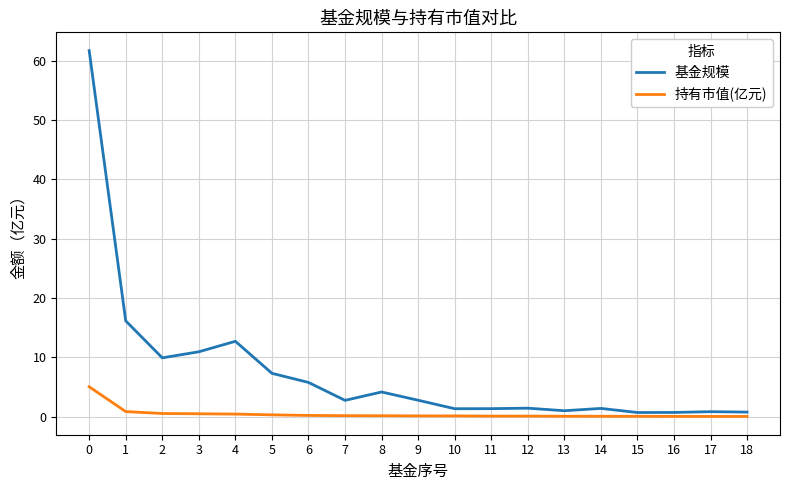

What is the maximum value for 基金规模?

61.7